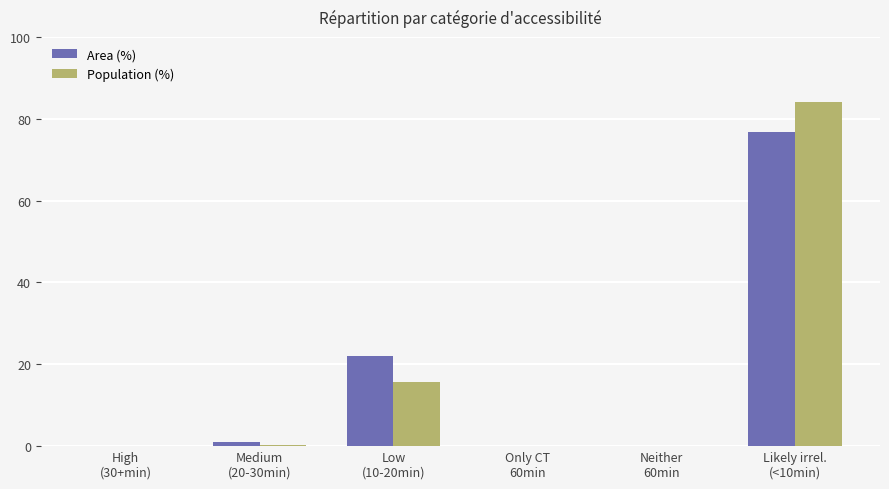

Count the number of data series in this chart.

2